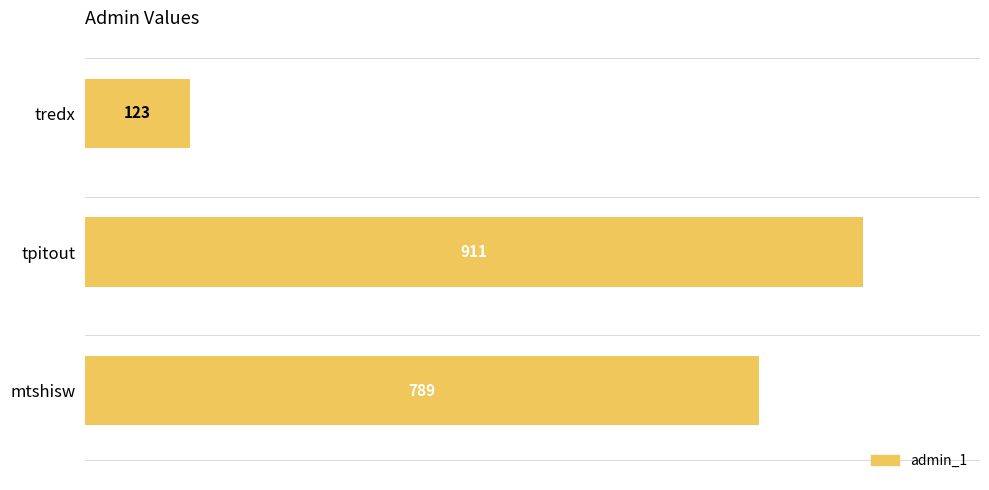

What is the sum of all values?

1823